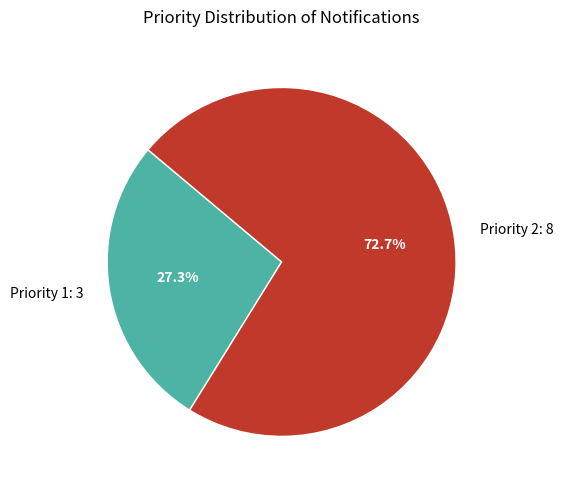

Count the number of slices in the pie.

2